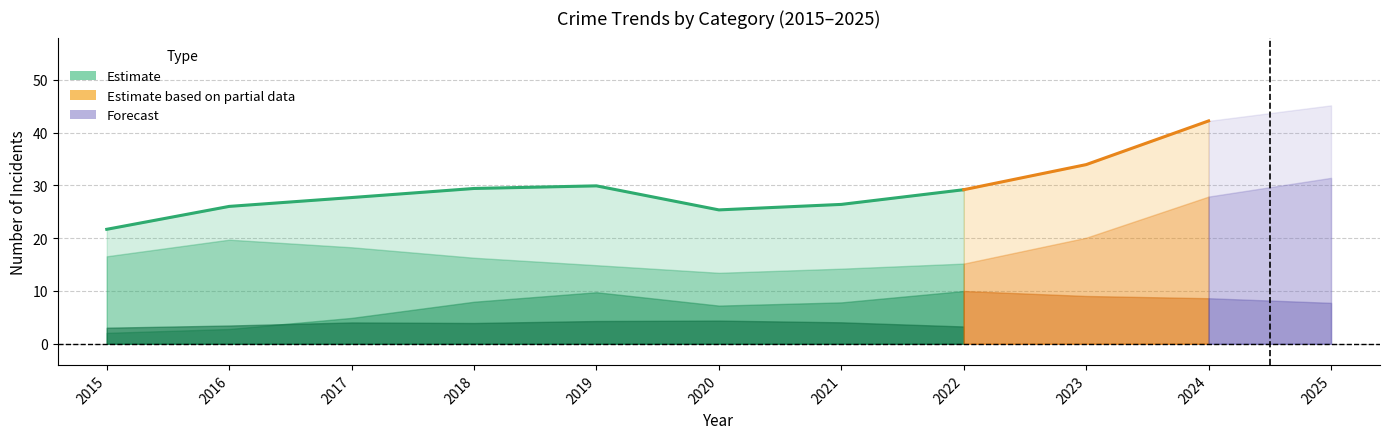

Where is the first local maximum for Robbery?

2016